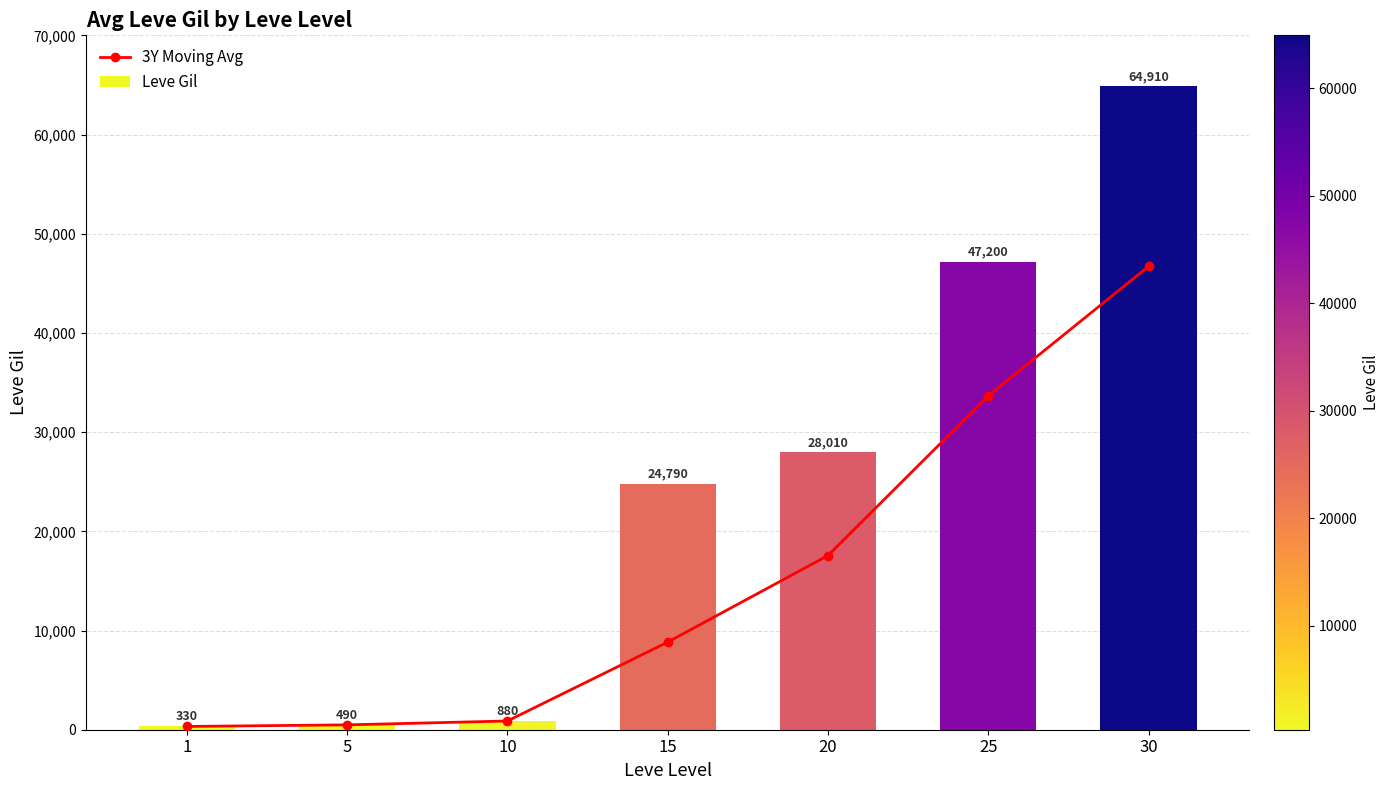

How many data points does each series have?

7